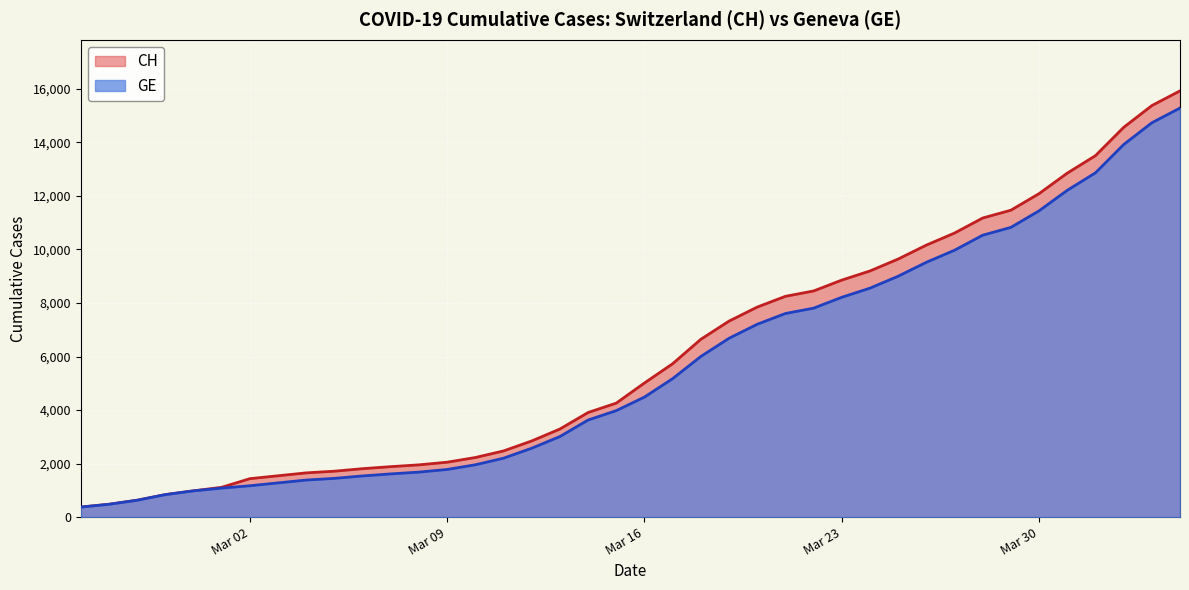

Count the number of categories in the chart.

40